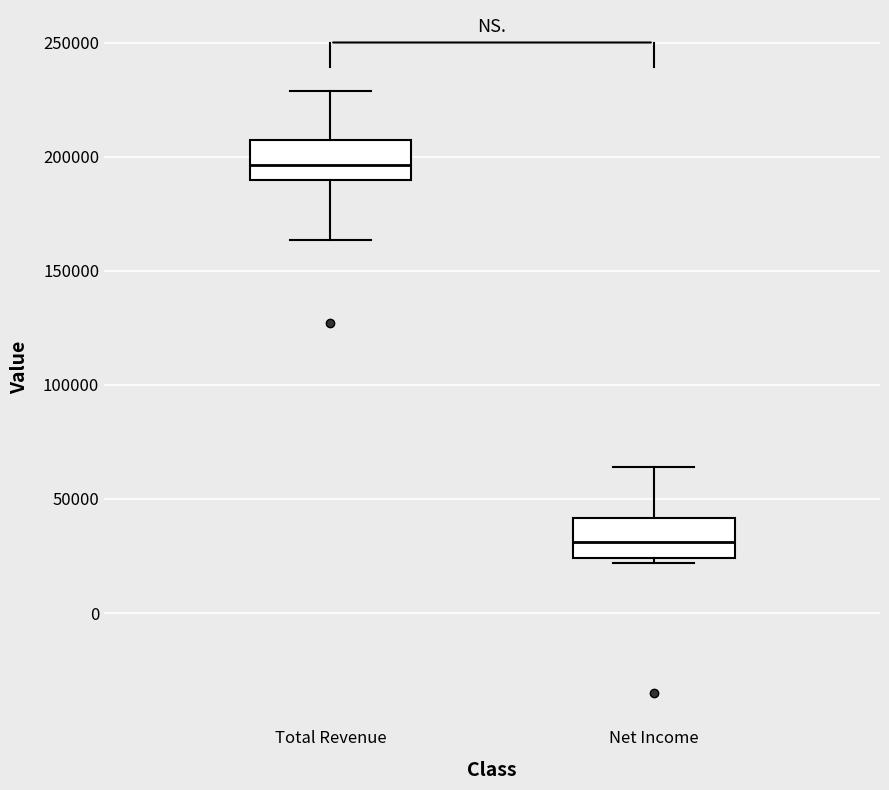

Reading left to right, transcribe this box plot: for each box, give where its median line is, the range the box spans, and where its two whiskers end, as read against the y-axis. The values are not printed on the chart, so give them approximately, as read against the axis.

Total Revenue: median 195000, box 190000 to 205000, whiskers 165000 to 230000
Net Income: median 30000, box 25000 to 40000, whiskers 20000 to 65000